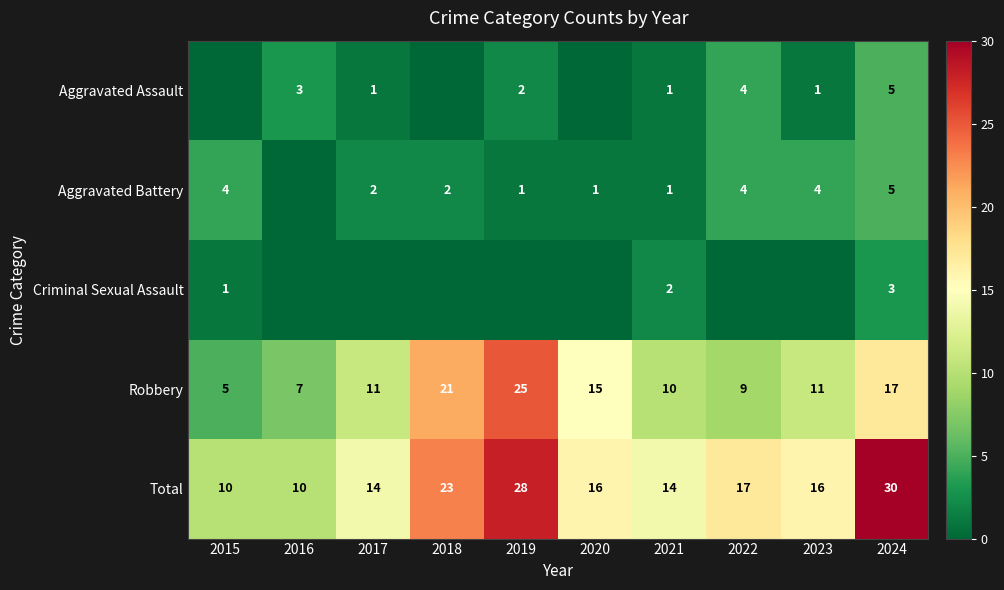

What is the difference between the Aggravated Battery values at 2015 and 2020?

3